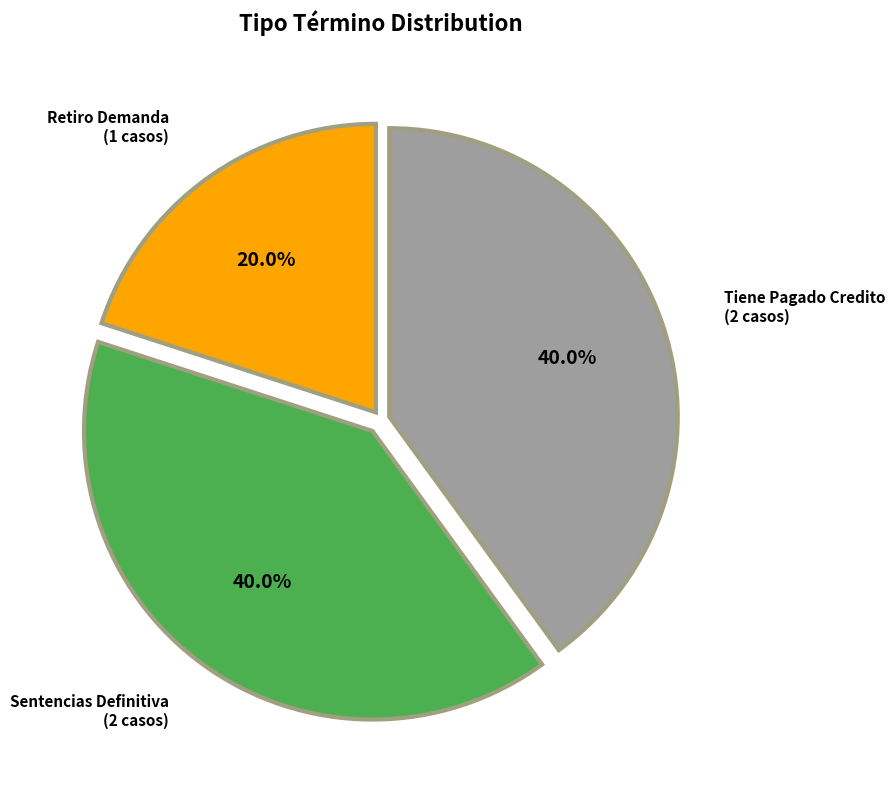

What percentage do Sentencias Definitiva and Tiene Pagado Credito together represent?

80.0%